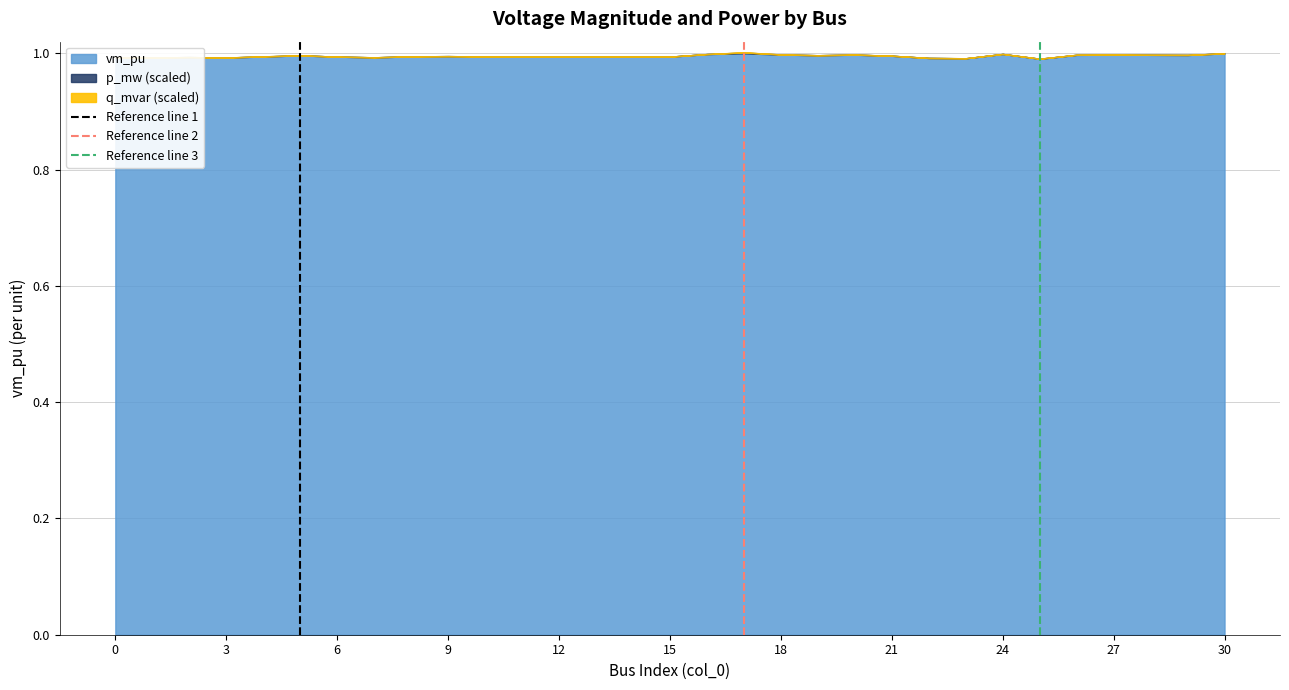

What is the lowest value of the vm_pu series?

1.0